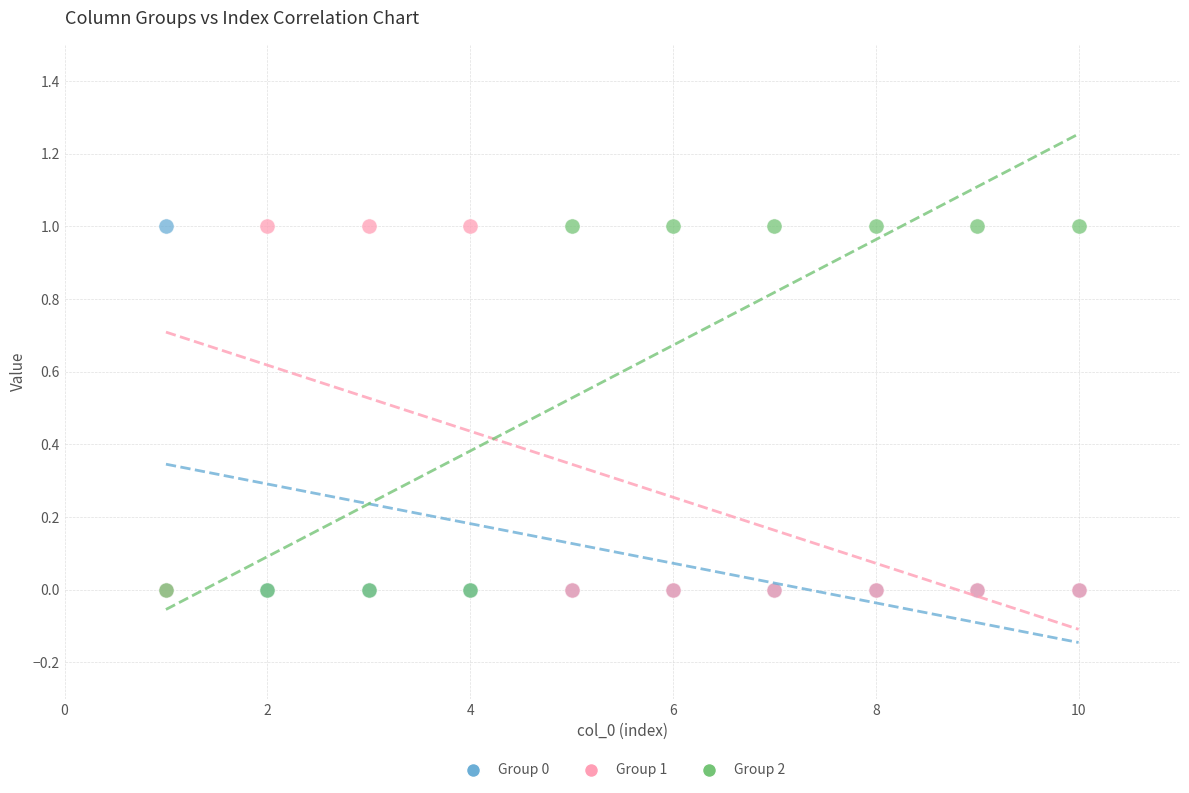

What are all the series names shown in the legend?

Group 0, Group 1, Group 2